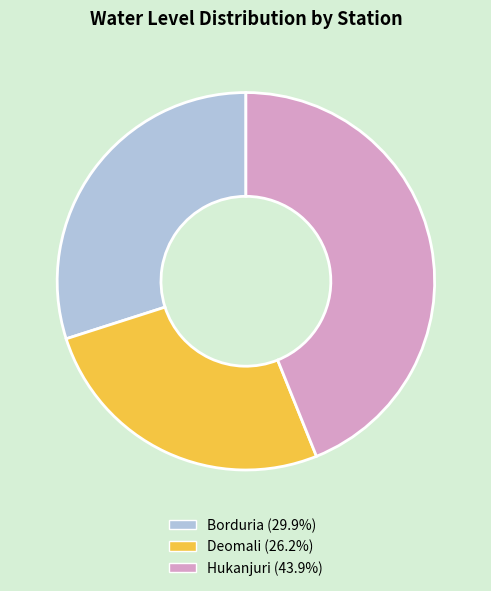

Is it true that Hukanjuri is 44% of the pie?

True